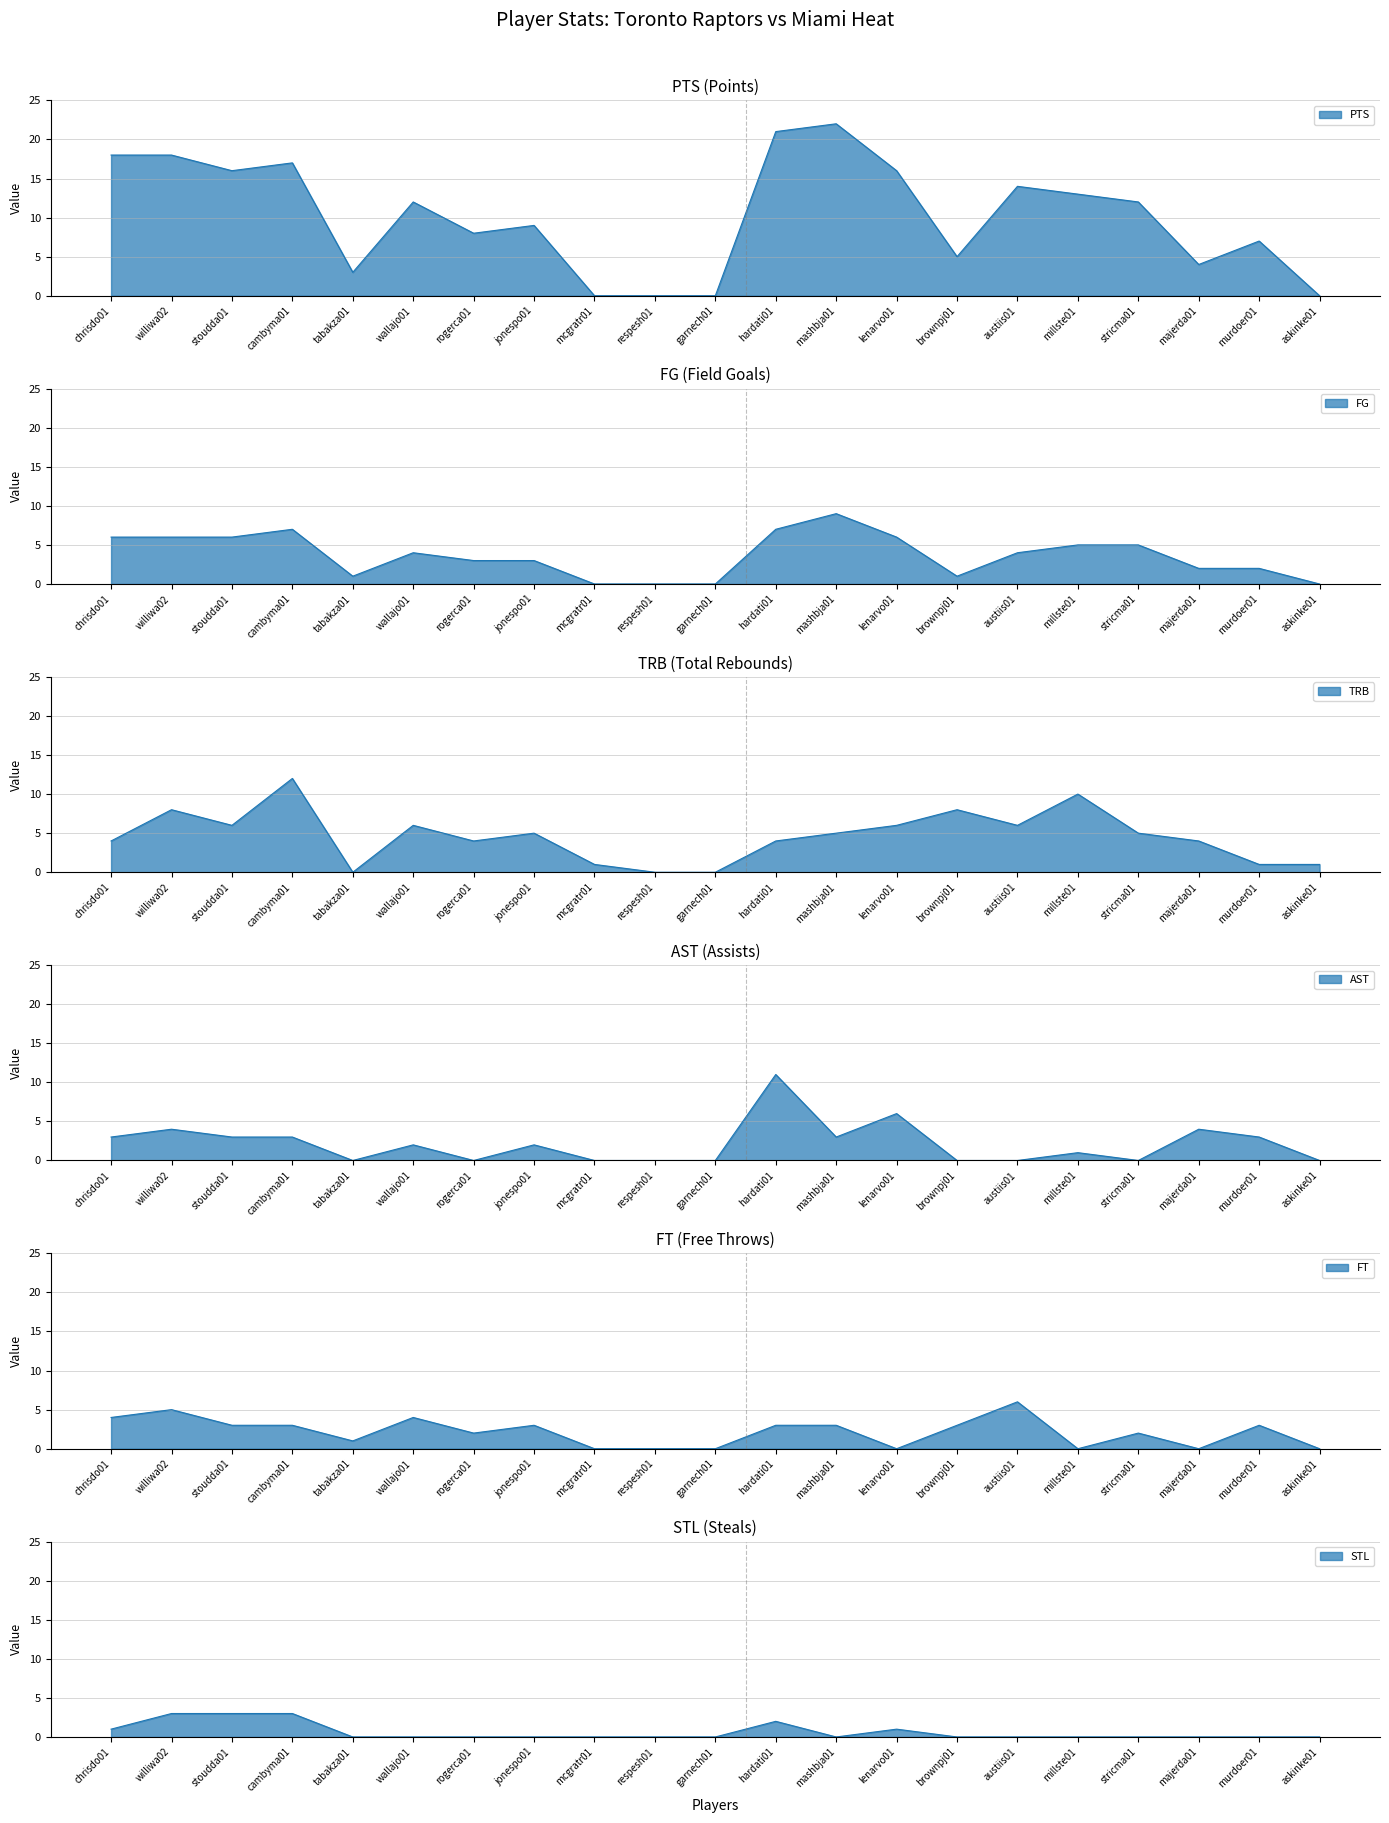

At which category does PTS reach its first local valley?

stoudda01